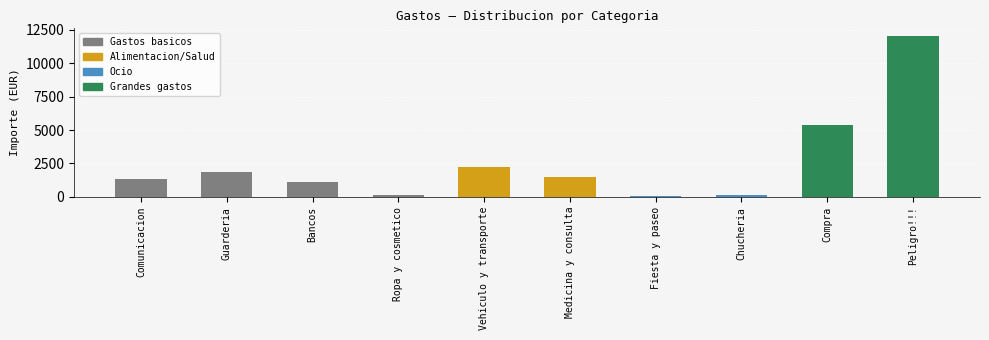

Where is the data nearest to the value 6025?

Compra